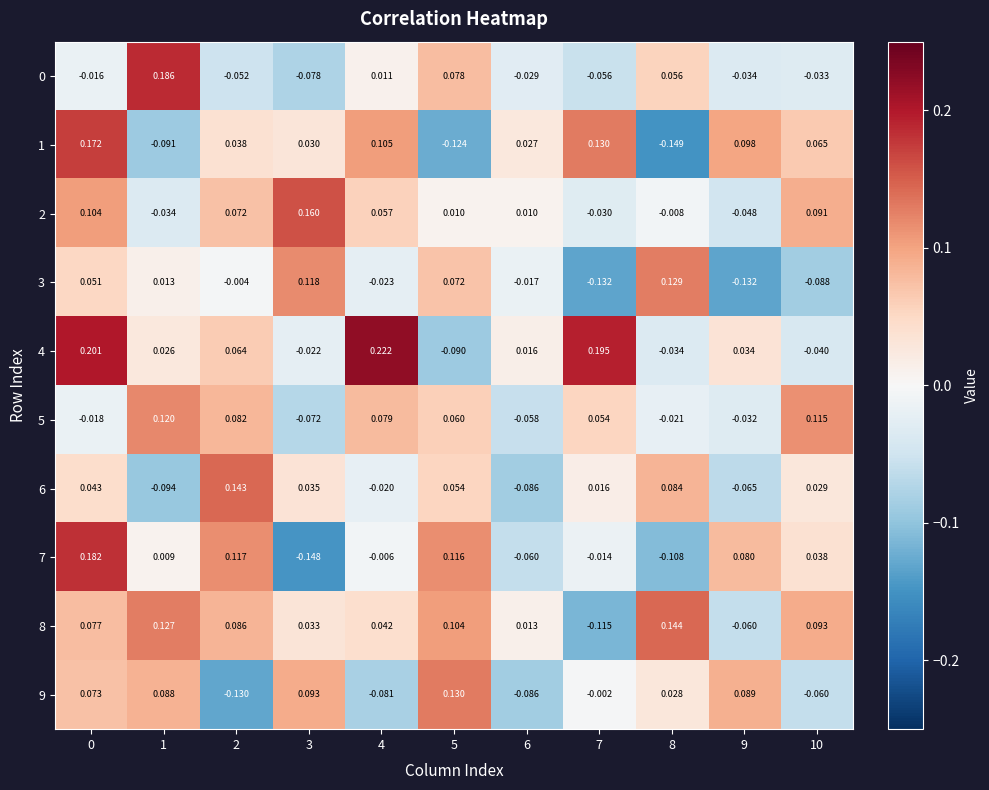

Is the value of 4 at 9 greater than the value of 7 at 10?

No